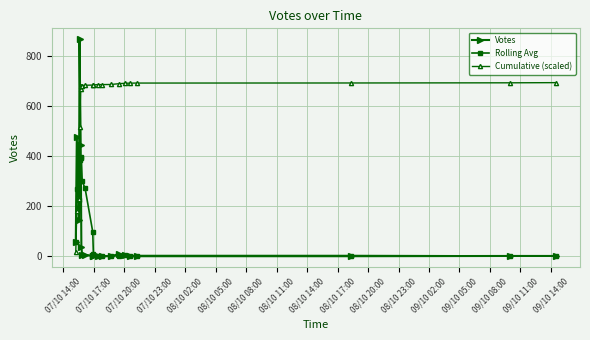

Rank the series by their maximum value, from highest to lowest.

Votes, Cumulative (scaled), Rolling Avg